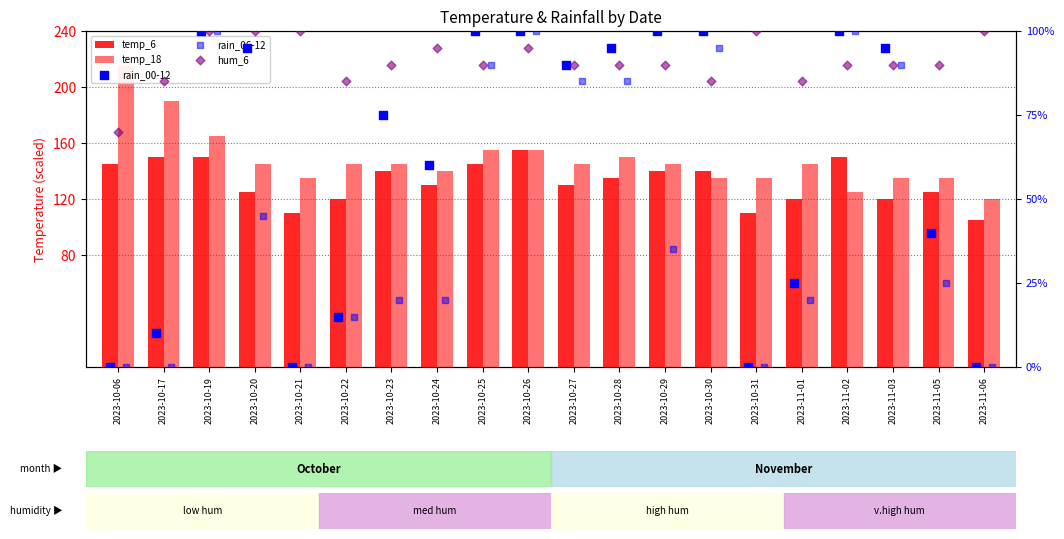

What is the total value across all series at 2023-10-21?

345